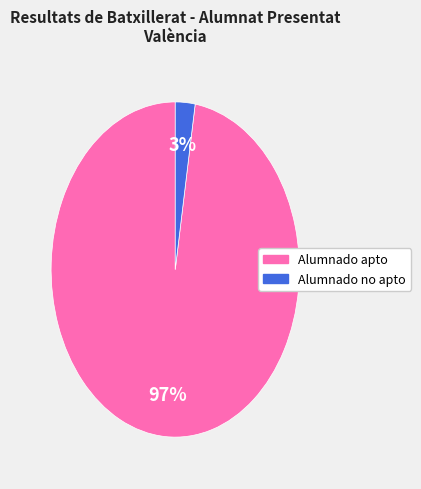

To the nearest percent, what is the average slice percentage?

50%